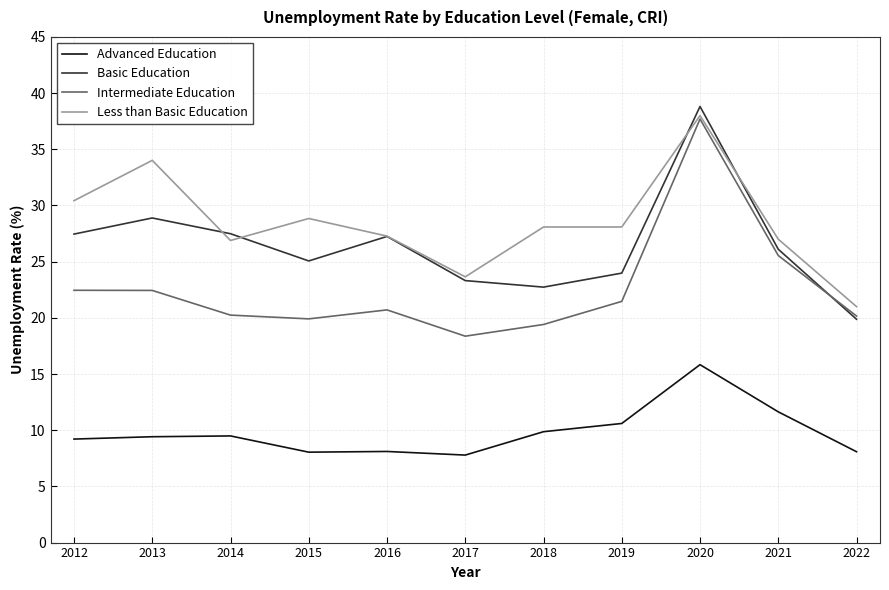

What is the difference between the highest and lowest values at 2022?

12.9